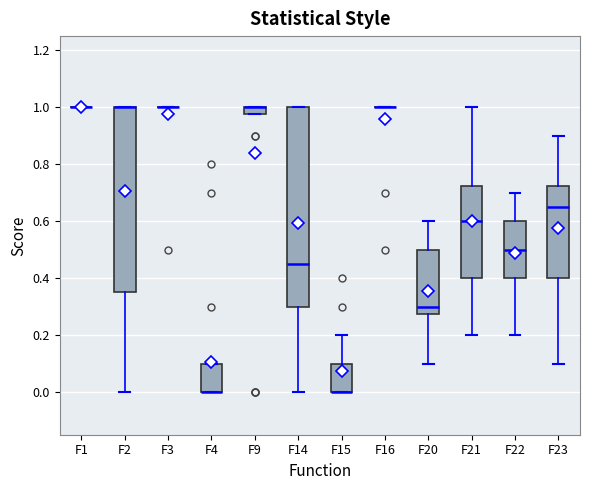

Where is the upper edge of the box for F4 on the y-axis? The values are not printed on the chart, so give them approximately, as read against the axis.

0.10